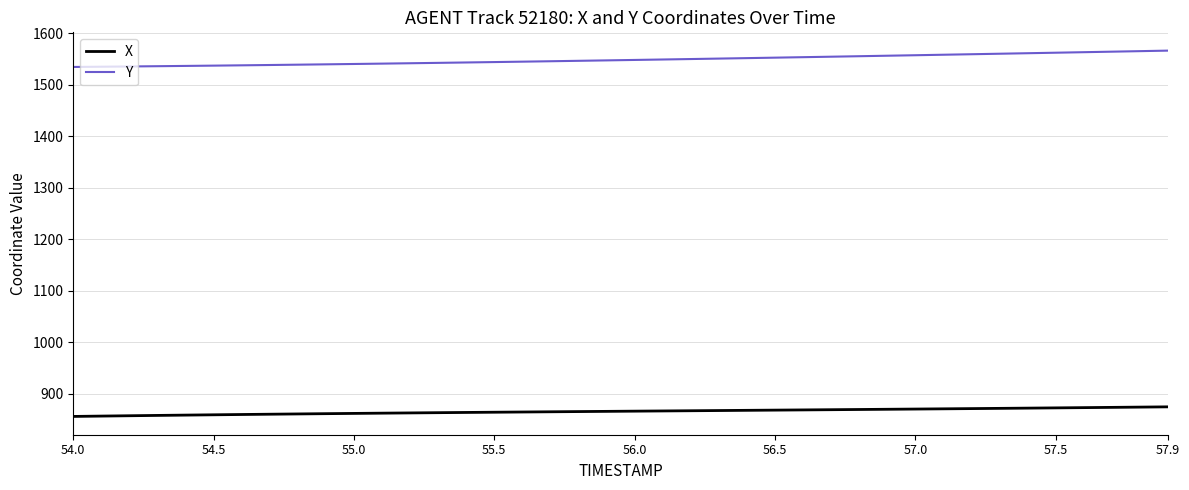

What is the difference between the maximum and minimum values in the X series?

18.6